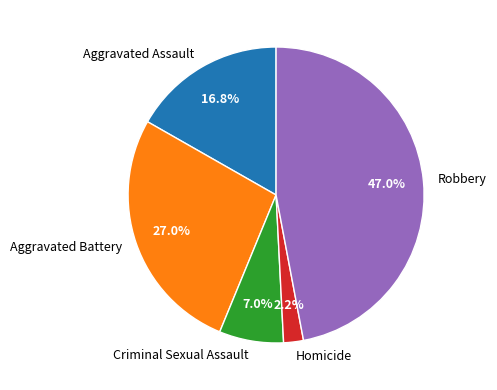

What is the ratio of the value at Homicide to the value at Aggravated Battery?

0.1